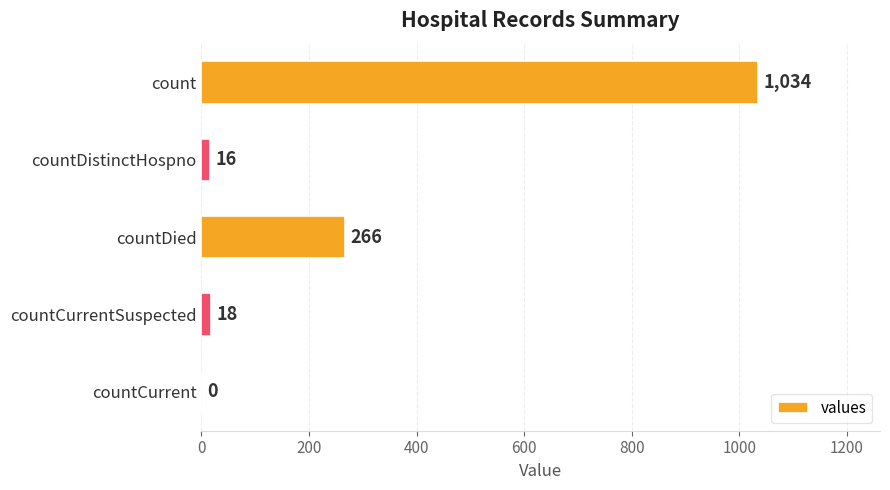

Are the bars grouped side by side (vs. stacked)?

No